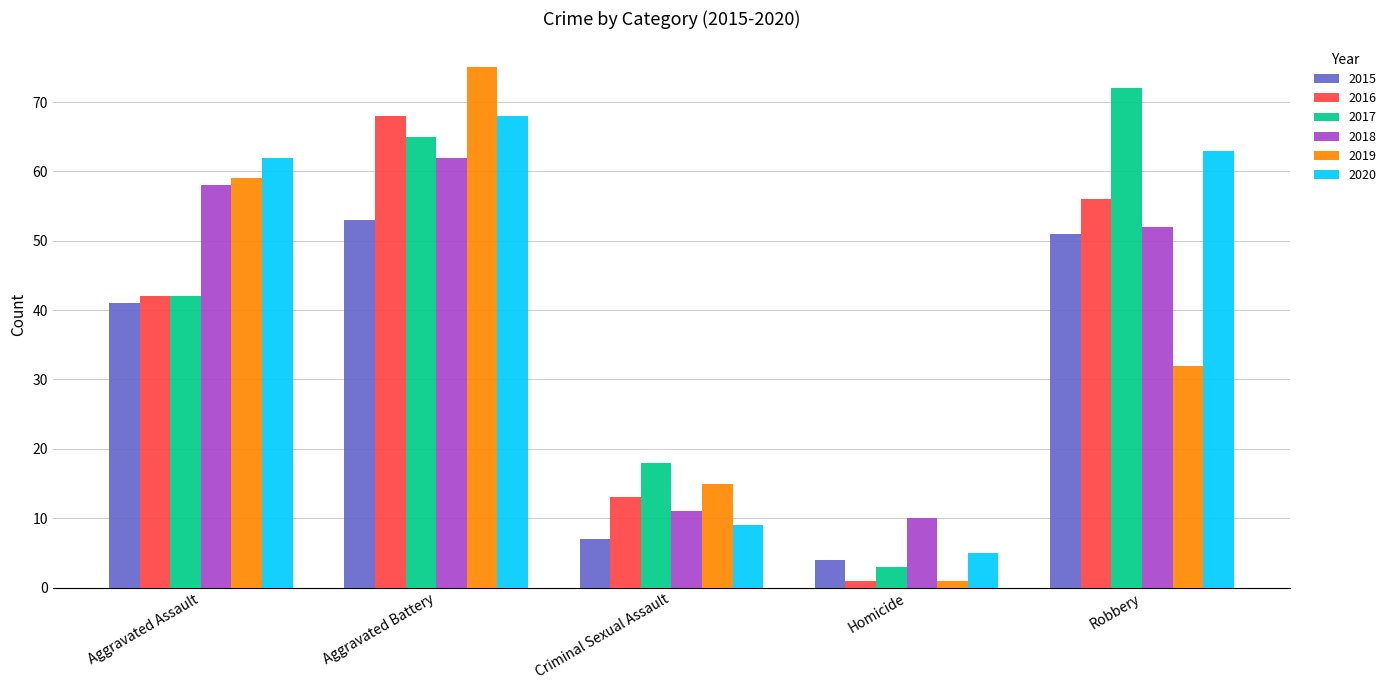

What is the highest value of the 2019 series?

75